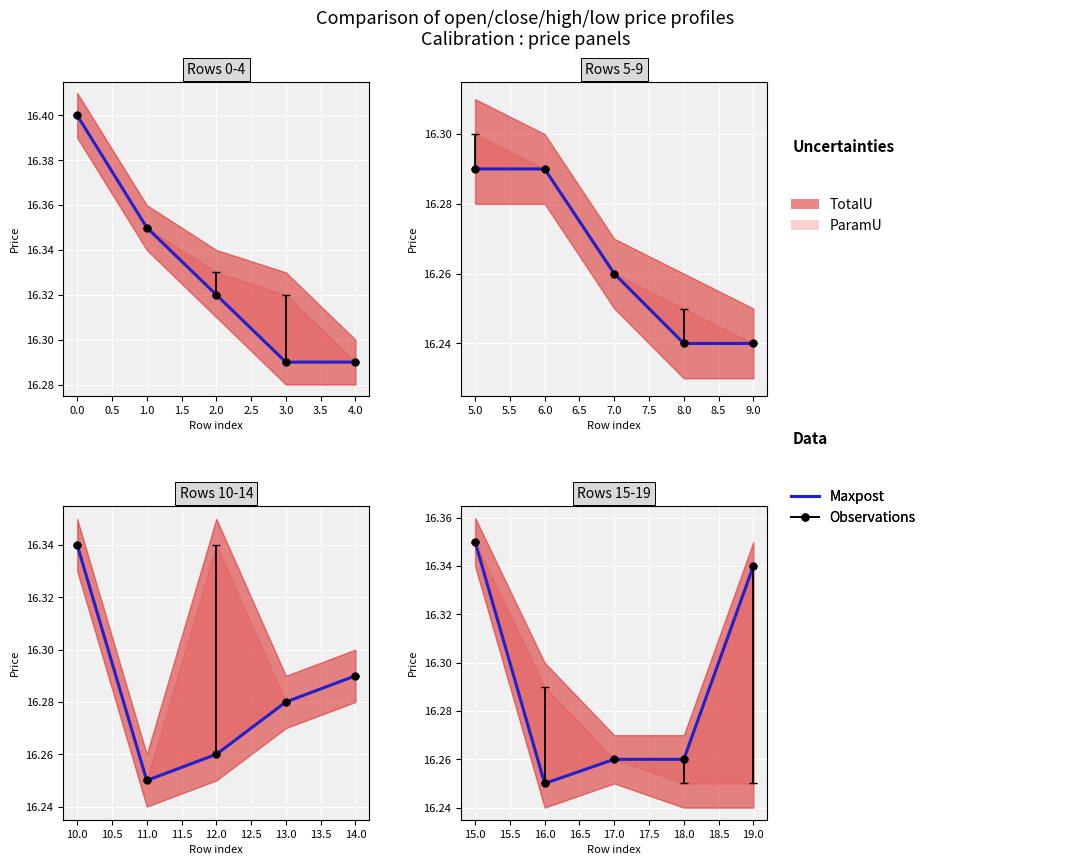

What is the maximum value shown in the chart?

16.4